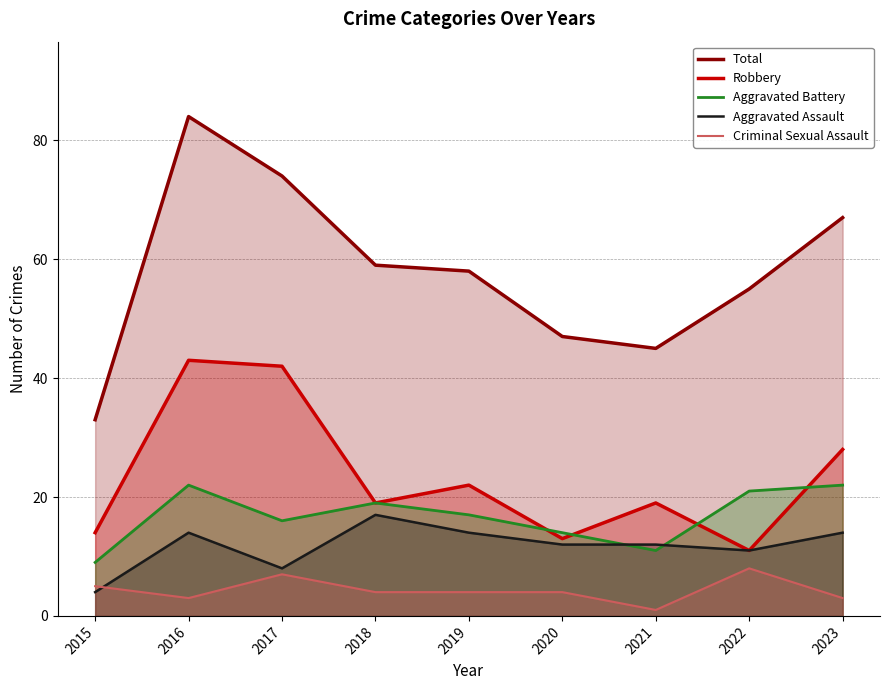

Rank the series at 2023 from highest to lowest value.

Total, Robbery, Aggravated Battery, Aggravated Assault, Criminal Sexual Assault